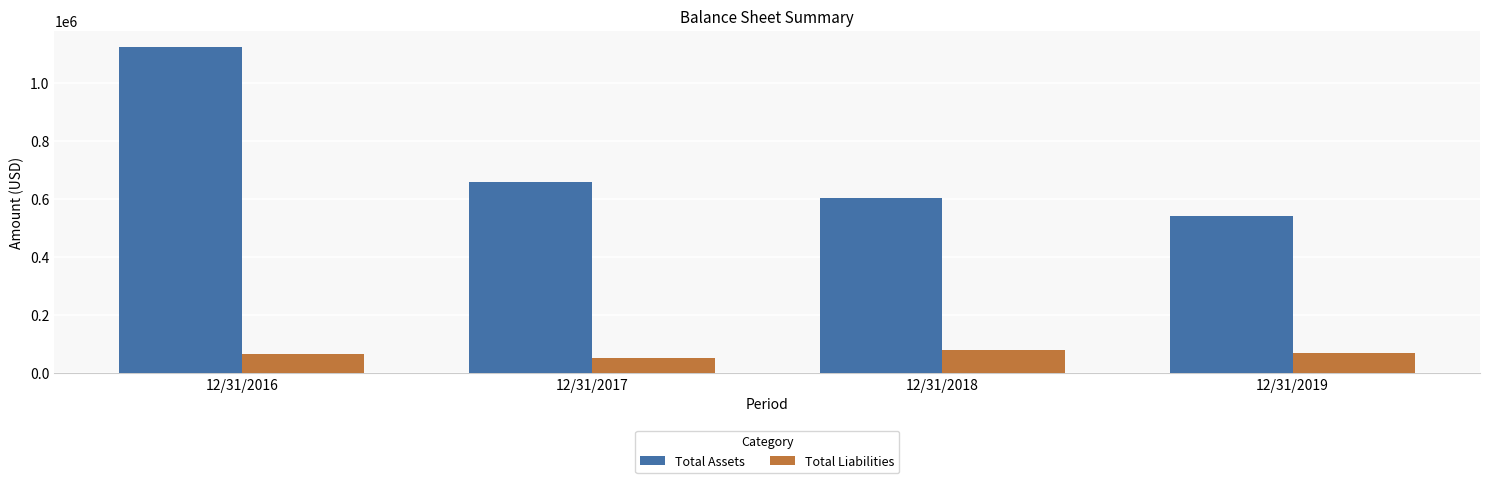

Is the value of Total Assets at 12/31/2019 greater than the value of Total Liabilities at 12/31/2016?

Yes